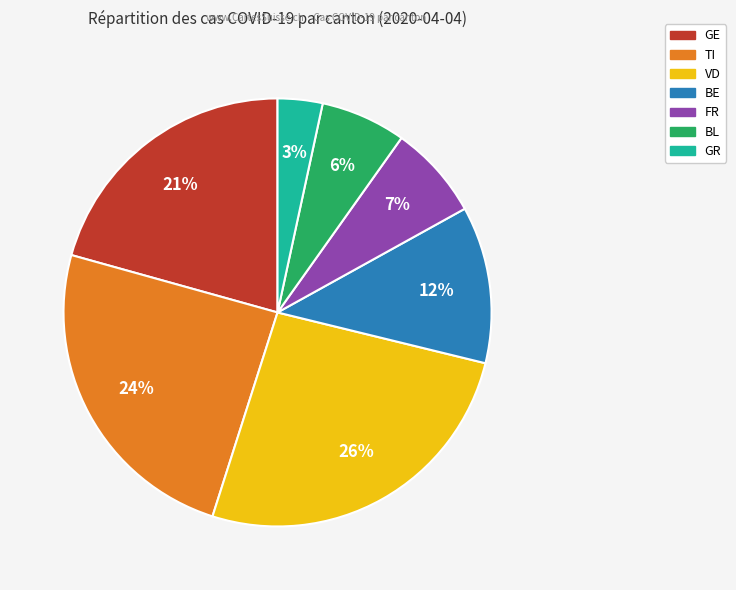

Is there a majority slice in this chart?

No